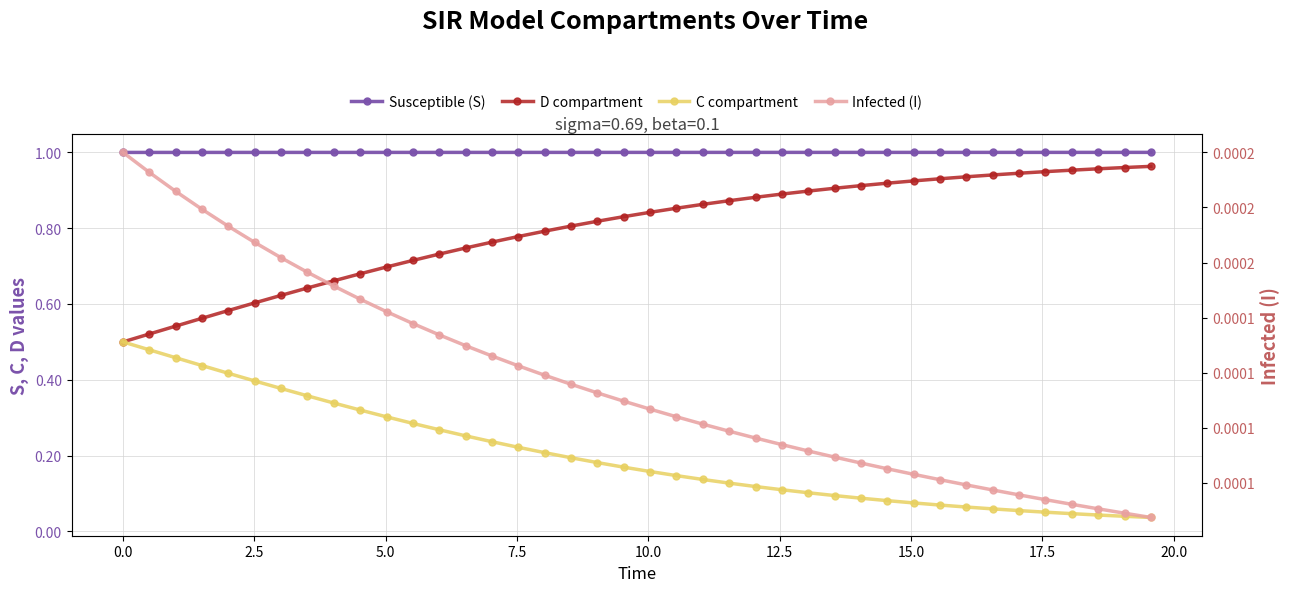

True or false: Infected (I) and D compartment cross at least once.

False